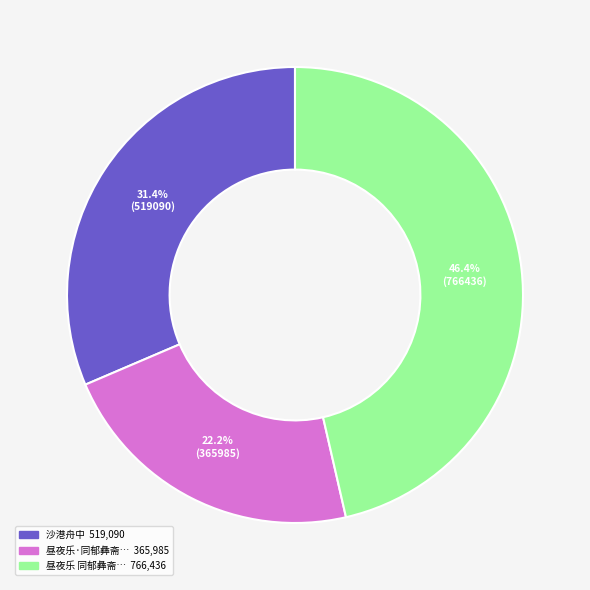

Is there any slice that represents more than half of the pie?

No